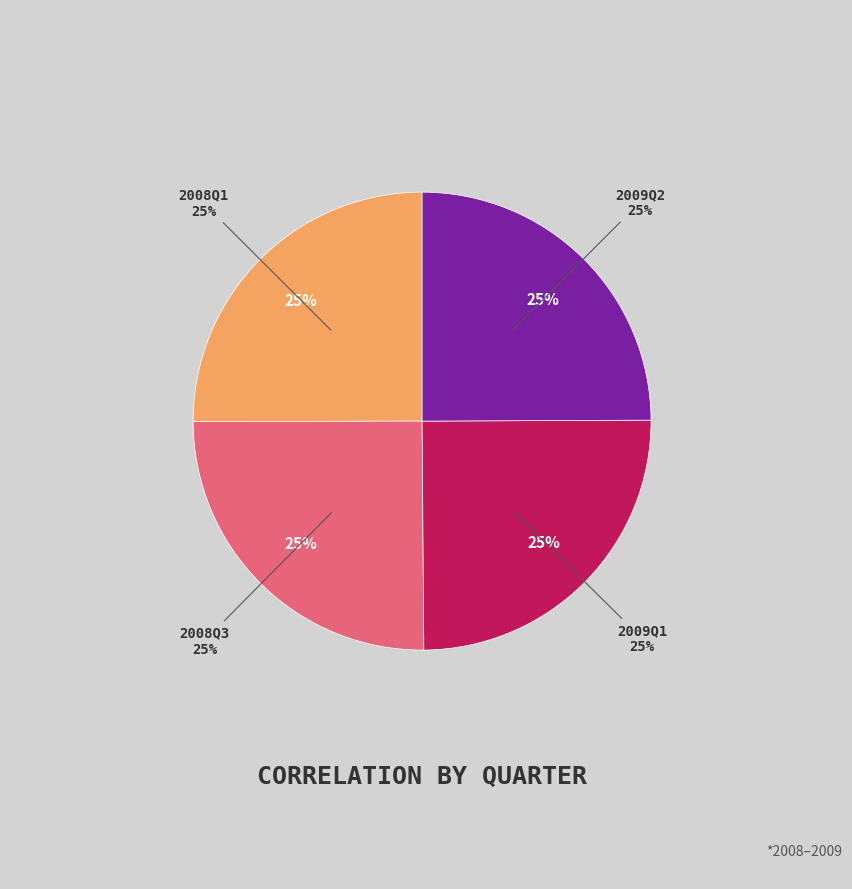

Is there any slice that represents more than half of the pie?

No